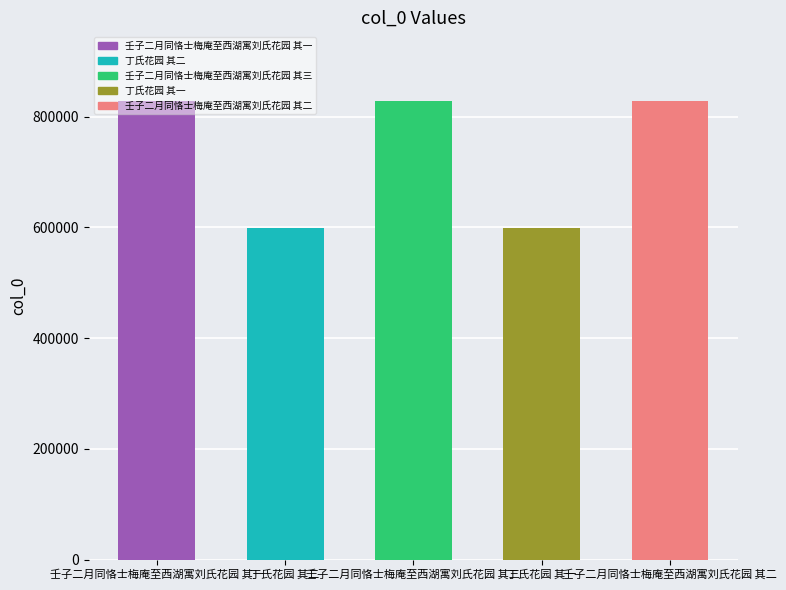

What is the minimum value shown in the chart?

598294